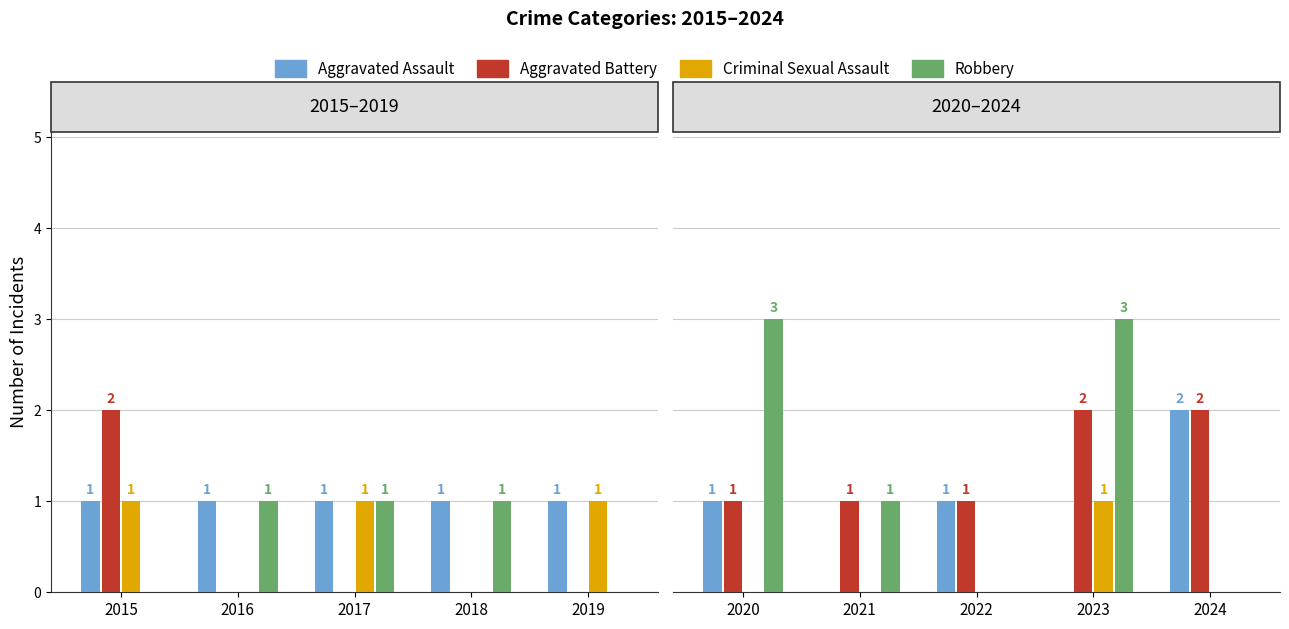

Does the chart contain stacked bars?

No